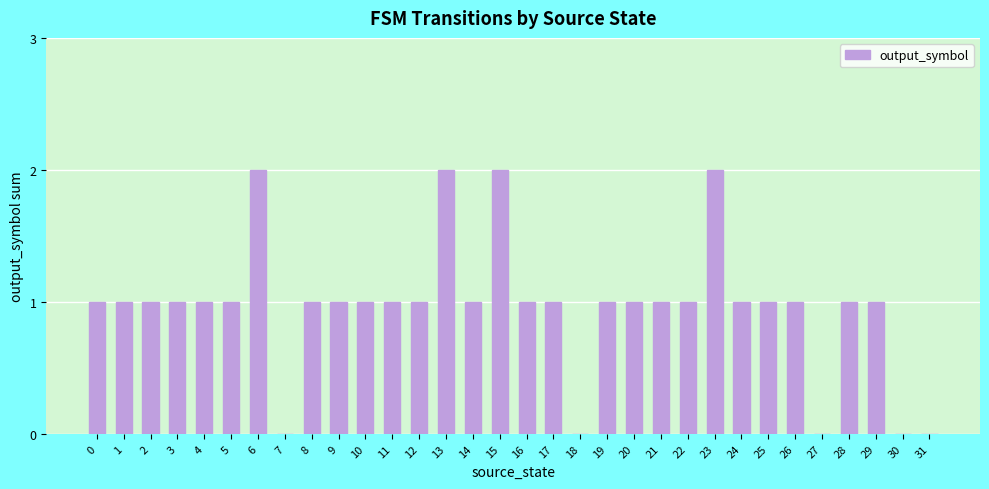

Is it true that the value at 8 is 1?

True